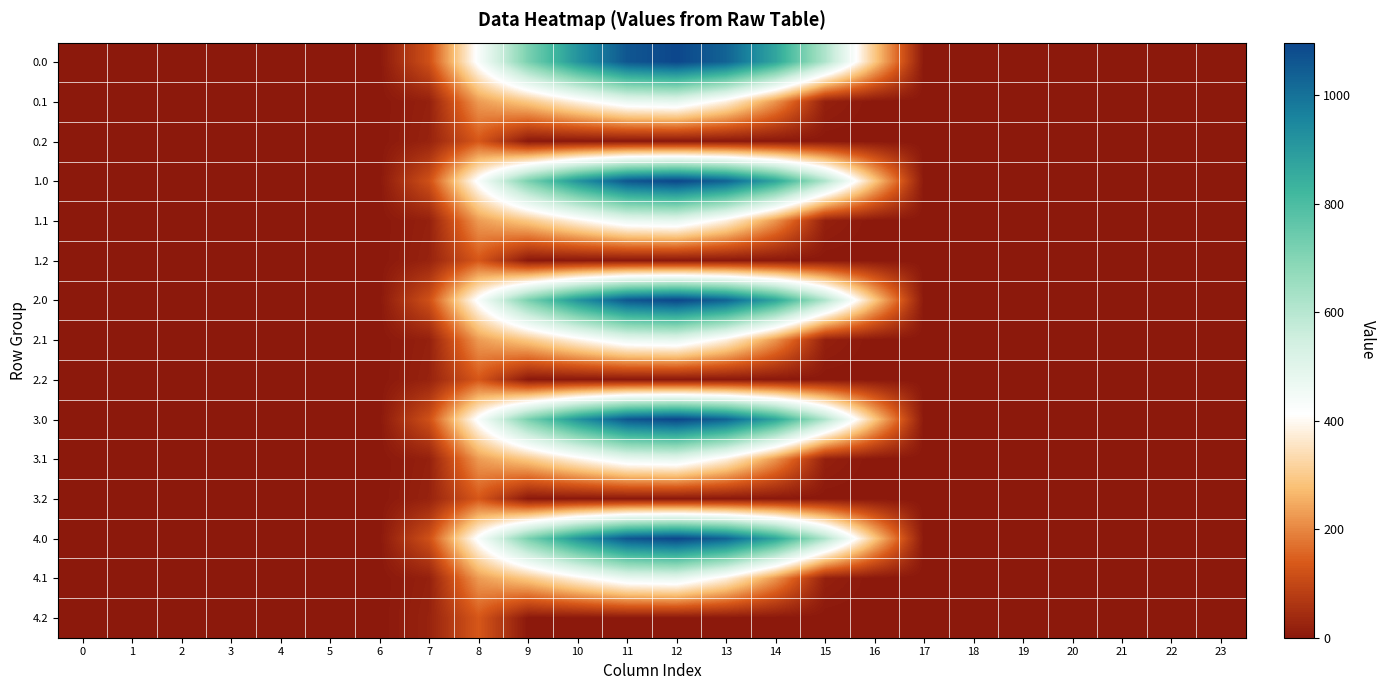

At how many categories does at least one series exceed 985?

3